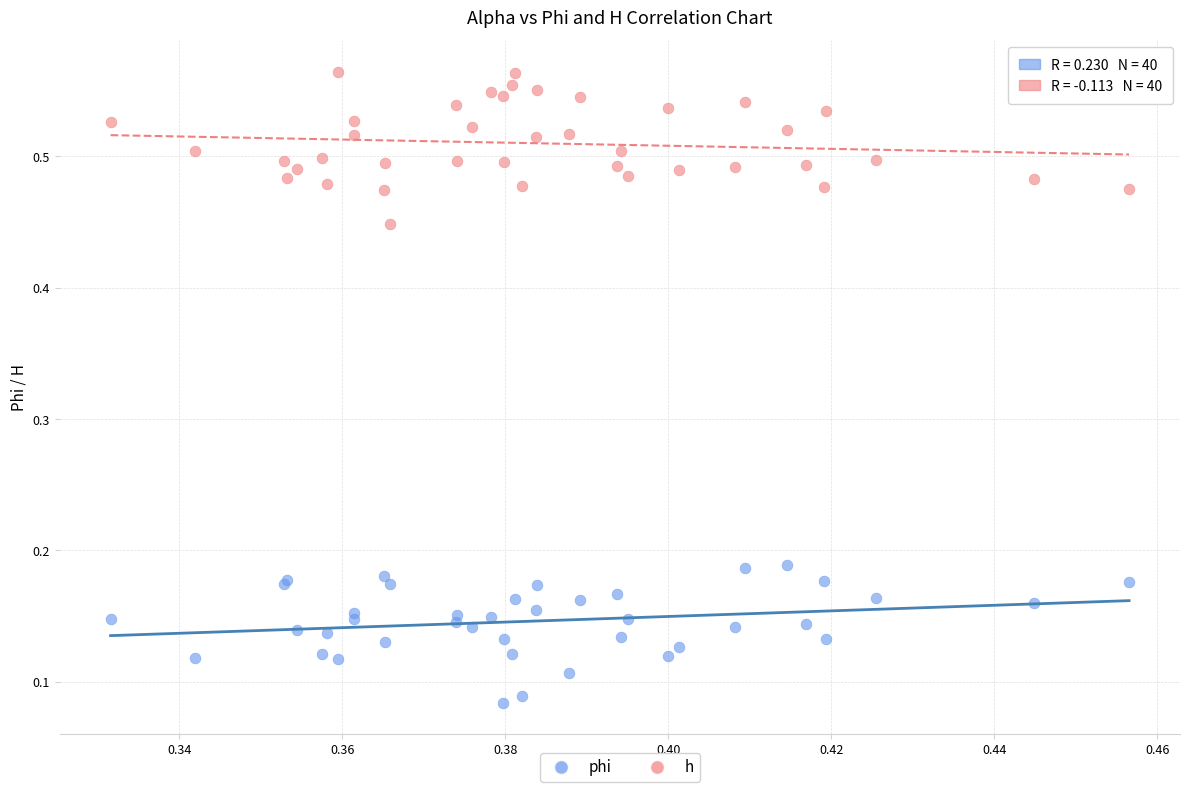

Which series has the widest spread of Y values?

h